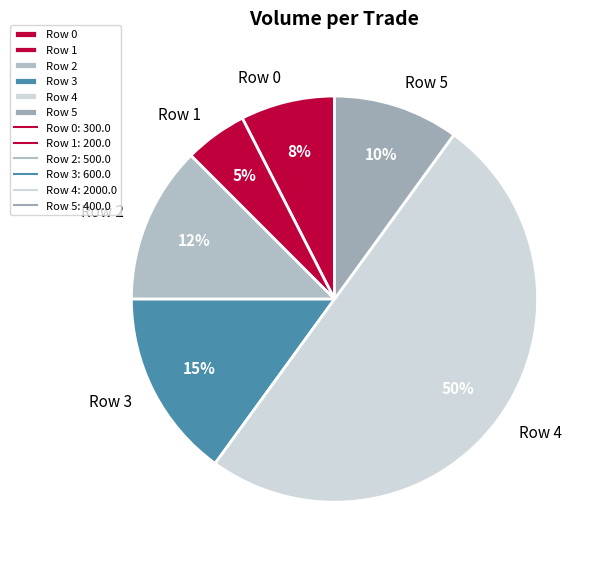

To the nearest percent, what percentage of the pie is Row 1?

5%